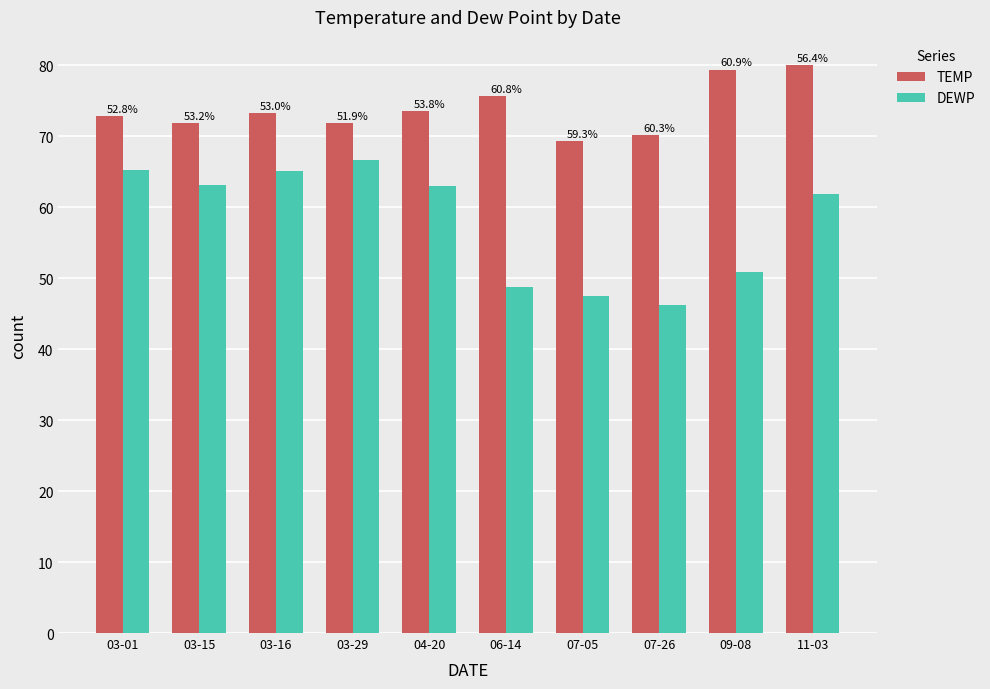

Which series has the largest total across all categories?

TEMP